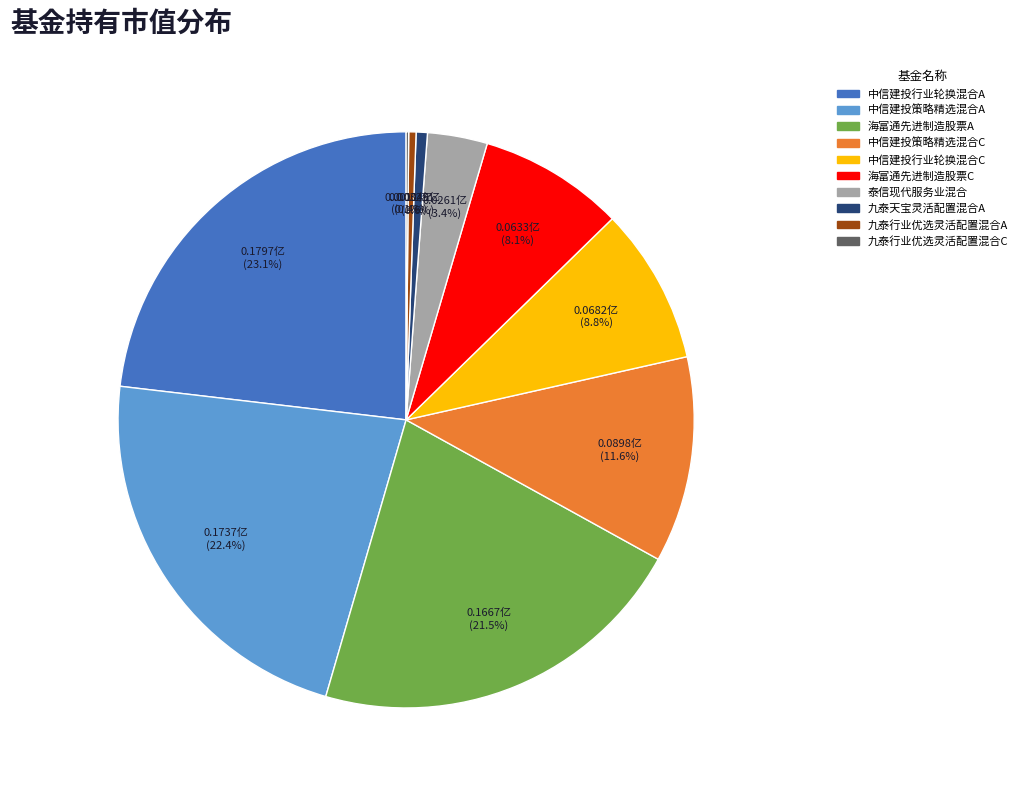

To the nearest percent, what is the average slice percentage?

10%